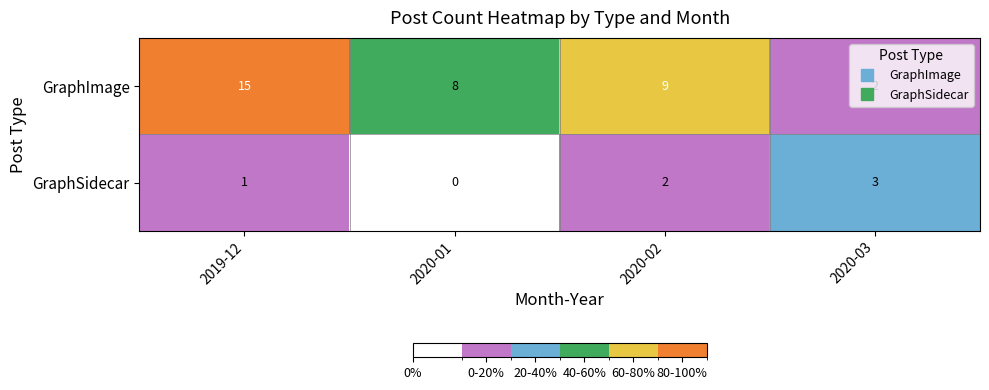

How many data points does each series have?

4